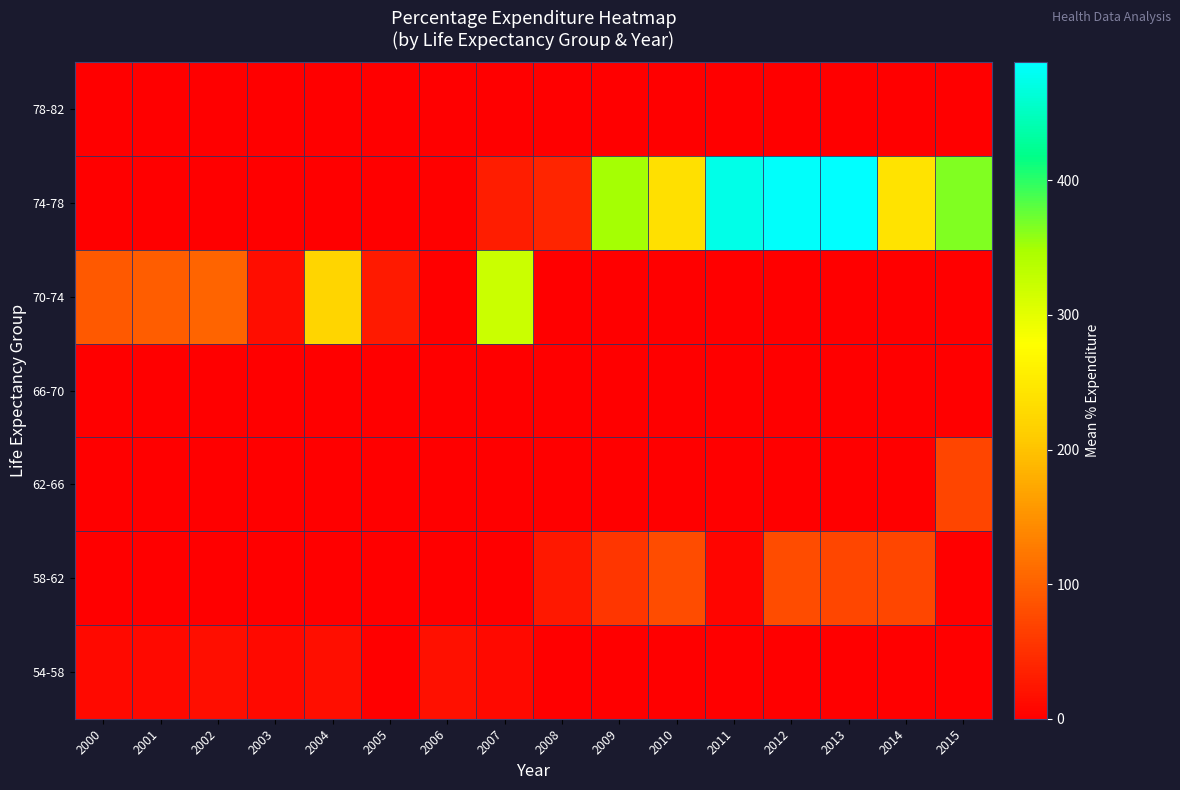

Reading left to right, list all the values displayed in this chart.

54-58: 2000=10.4	2001=10.6	2002=16.9	2003=11.1	2004=15.3	2005=1.4	2006=17.2	2007=10.9	2008=0.0	2009=0.0	2010=0.0	2011=0.0	2012=0.0	2013=0.0	2014=0.0	2015=0.0
58-62: 2000=0.0	2001=0.0	2002=0.0	2003=0.0	2004=0.0	2005=0.0	2006=0.0	2007=0.0	2008=25.9	2009=56.8	2010=79.7	2011=7.1	2012=78.2	2013=73.2	2014=73.5	2015=0.0
62-66: 2000=0.0	2001=0.0	2002=0.0	2003=0.0	2004=0.0	2005=0.0	2006=0.0	2007=0.0	2008=0.0	2009=0.0	2010=0.0	2011=0.0	2012=0.0	2013=0.0	2014=0.0	2015=71.3
66-70: 2000=0.0	2001=0.0	2002=0.0	2003=0.0	2004=0.0	2005=0.0	2006=0.0	2007=0.0	2008=0.0	2009=0.0	2010=0.0	2011=0.0	2012=0.0	2013=0.0	2014=0.0	2015=0.0
70-74: 2000=91.7	2001=96.2	2002=104.5	2003=14.7	2004=221.8	2005=27.0	2006=0.0	2007=320.3	2008=0.0	2009=0.0	2010=0.0	2011=0.0	2012=0.0	2013=0.0	2014=0.0	2015=0.0
74-78: 2000=0.0	2001=0.0	2002=0.0	2003=0.0	2004=0.0	2005=0.0	2006=3.3	2007=32.2	2008=39.9	2009=350.1	2010=236.3	2011=473.0	2012=484.2	2013=487.7	2014=241.5	2015=365.0
78-82: 2000=0.0	2001=0.0	2002=0.0	2003=0.0	2004=0.0	2005=0.0	2006=0.0	2007=0.0	2008=0.0	2009=0.0	2010=0.0	2011=0.0	2012=0.0	2013=0.0	2014=0.0	2015=0.0